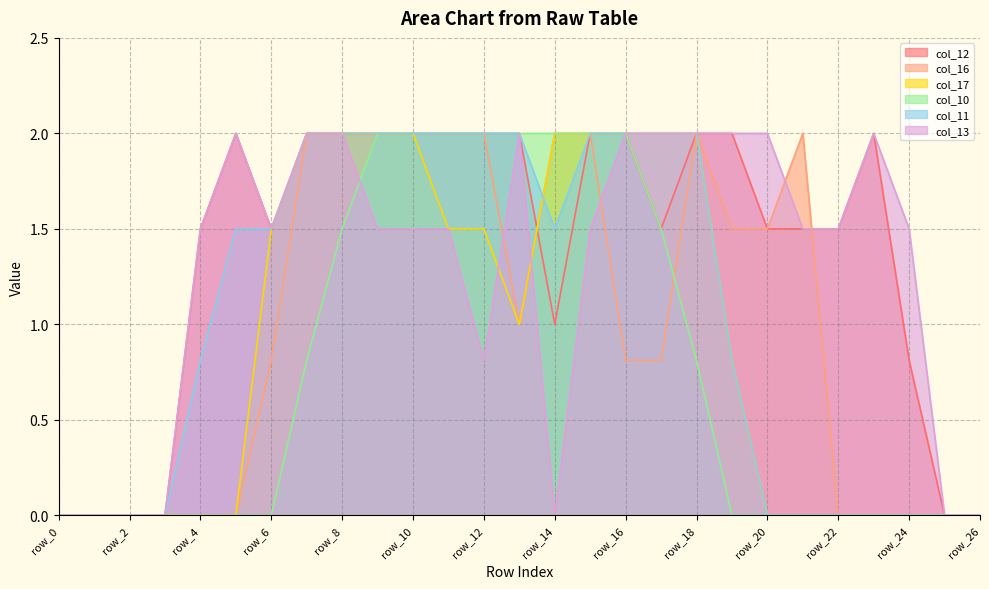

What is the difference between the maximum and minimum values in the col_13 series?

2.0